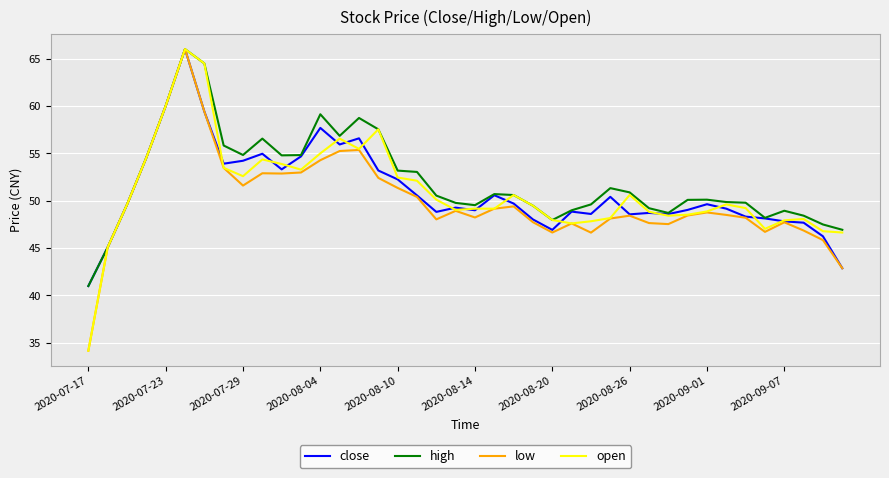

What is the minimum value shown in the chart?

34.2